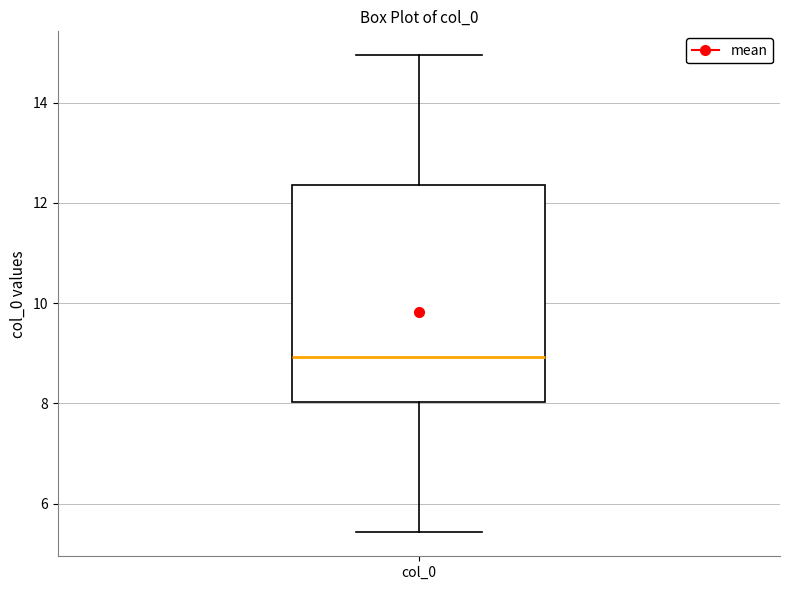

Where does the lower whisker of the box for col_0 end on the y-axis? The values are not printed on the chart, so give them approximately, as read against the axis.

5.4